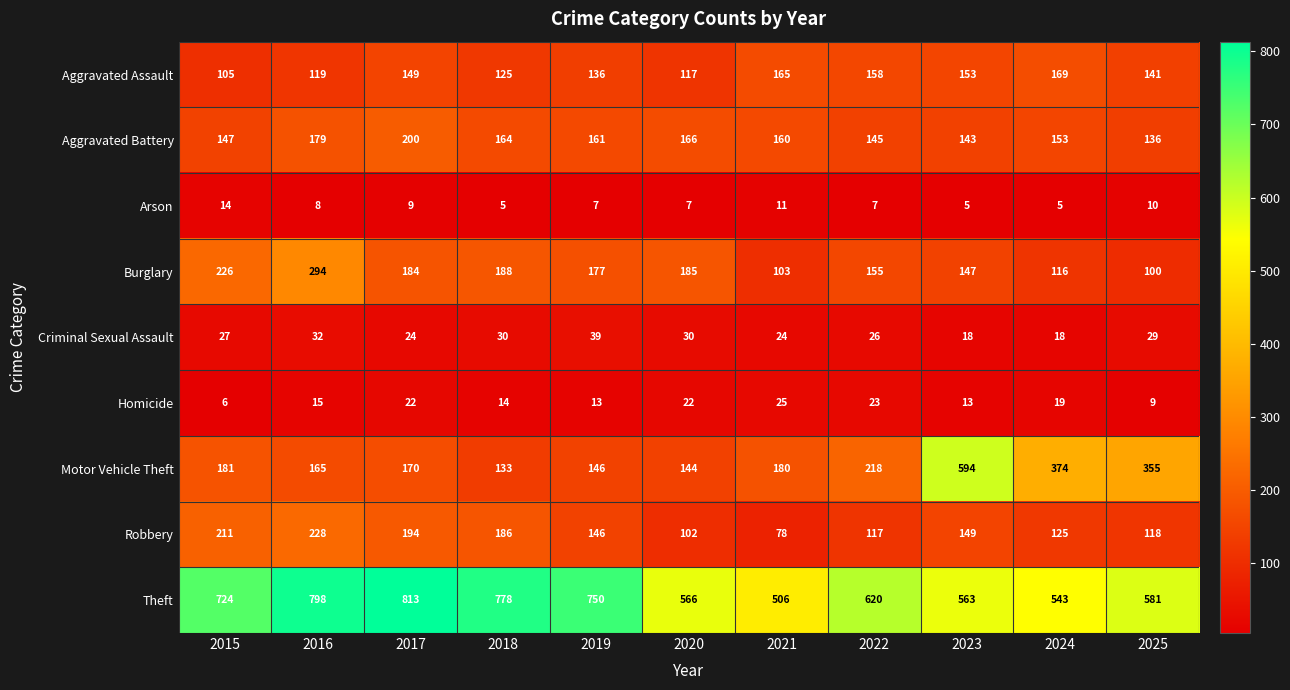

Which series has the widest spread of values?

Motor Vehicle Theft